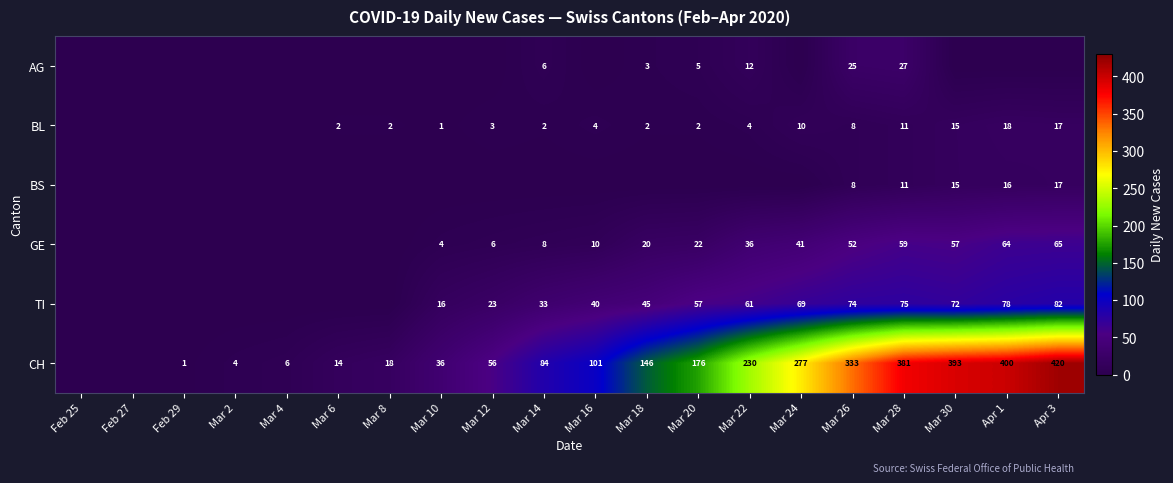

Which category has the highest value across all series?

Apr 3